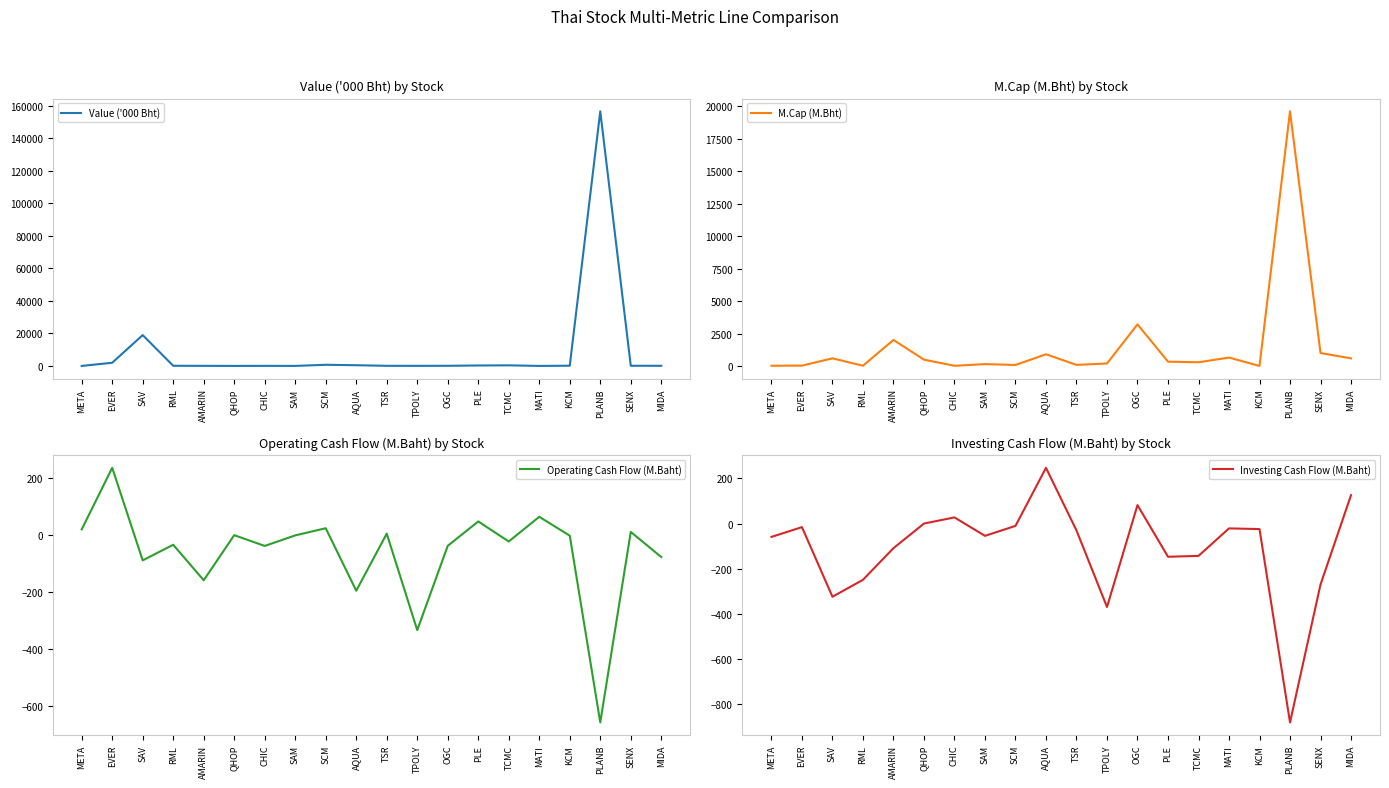

How many negative values does the Operating Cash Flow (M.Baht) series have?

12